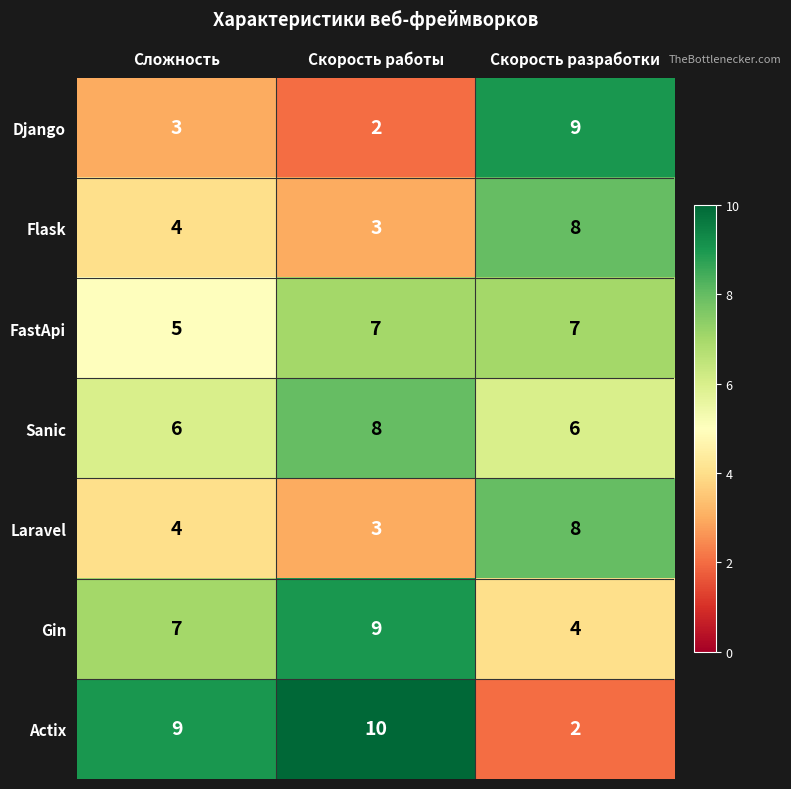

What is the difference between the highest and lowest values at Скорость разработки?

7